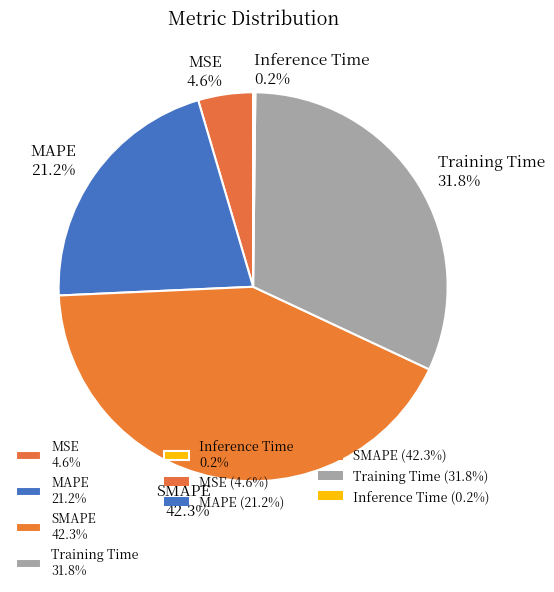

Does SMAPE 42.3% account for over 50% of the chart?

No